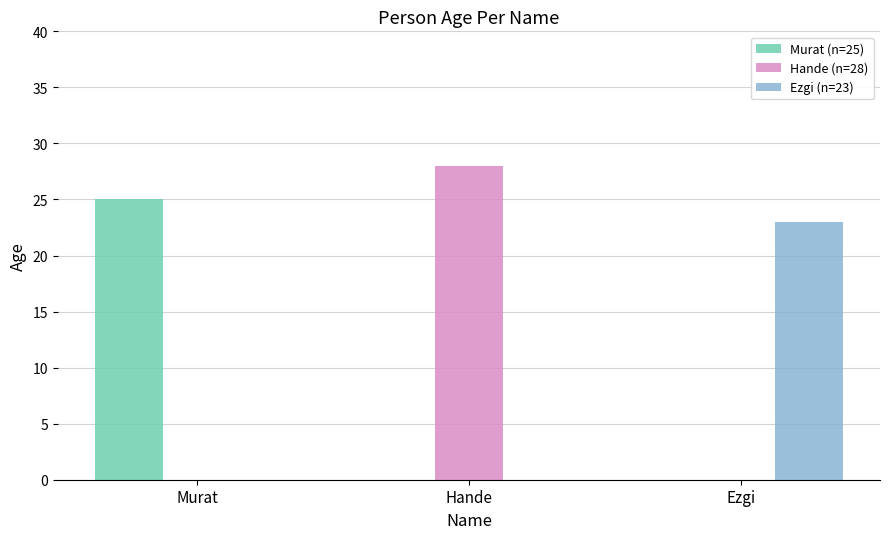

The value of Ezgi (n=23) at Hande is 0. True or false?

True